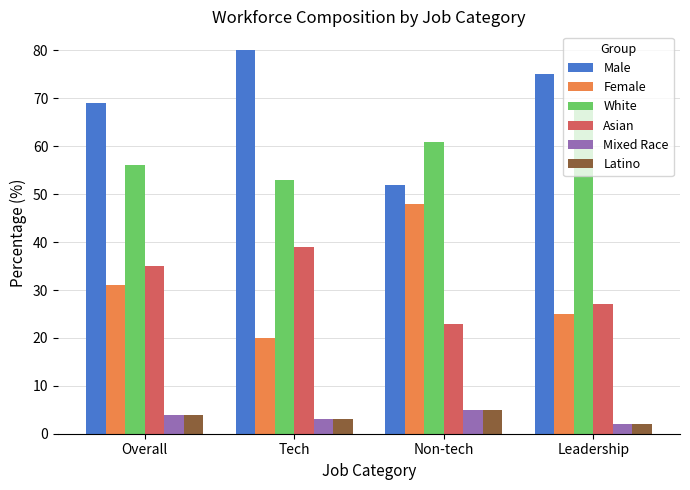

What is the difference between the highest and lowest values at Leadership?

73